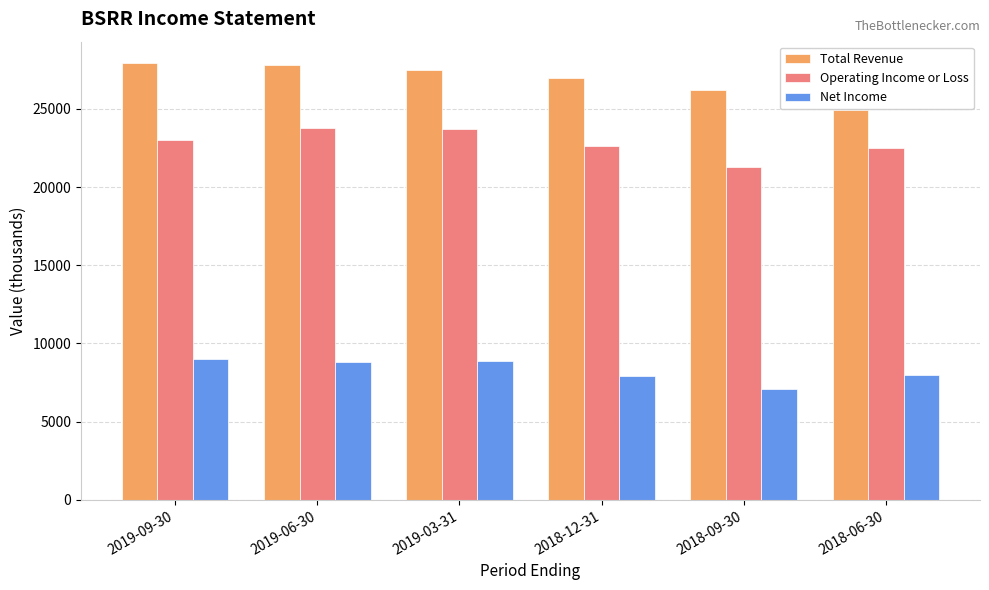

What is the sum of the Net Income values at 2018-06-30 and 2018-09-30?

15100